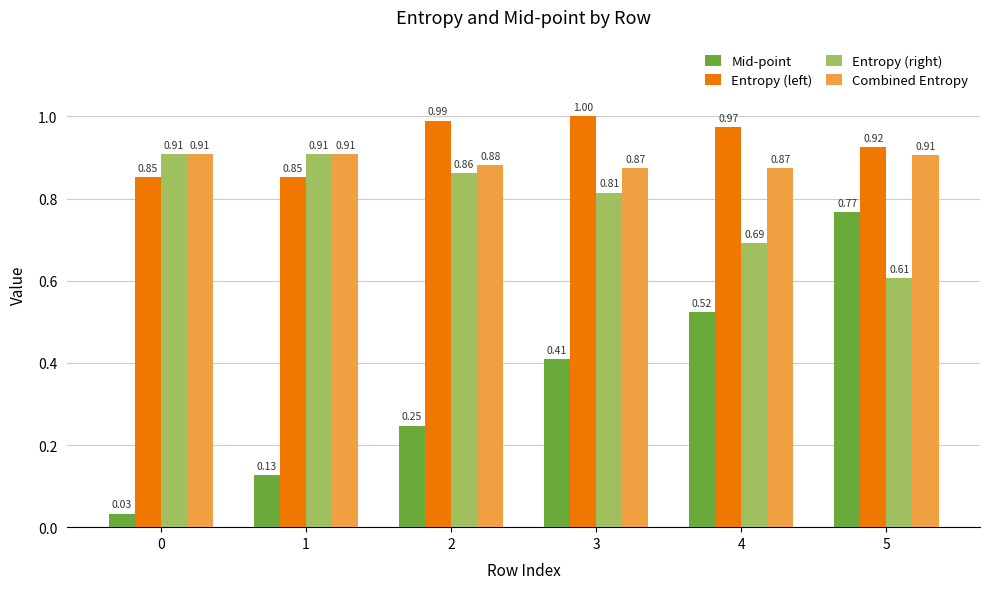

What is the sum of all Entropy (left) values?

5.6